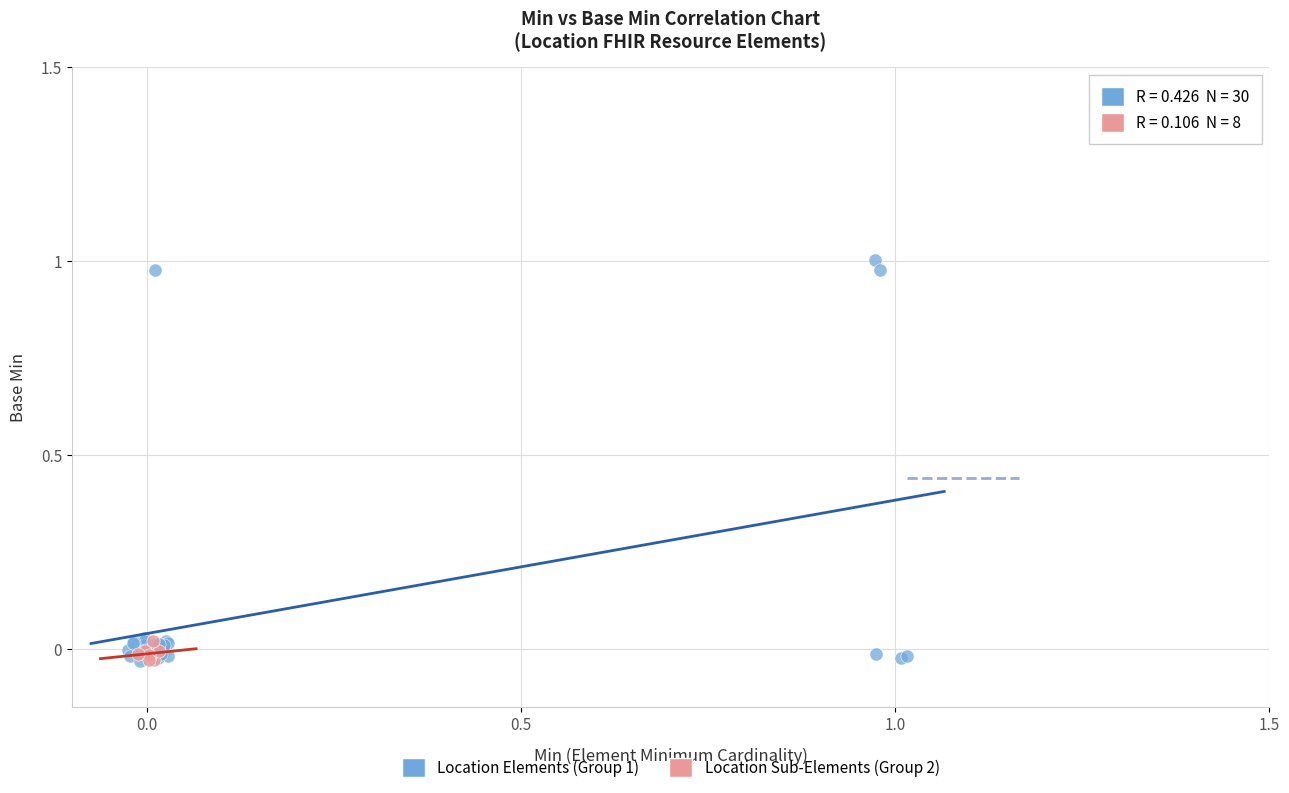

Which series contains the highest Y value?

Location Elements (Group 1)